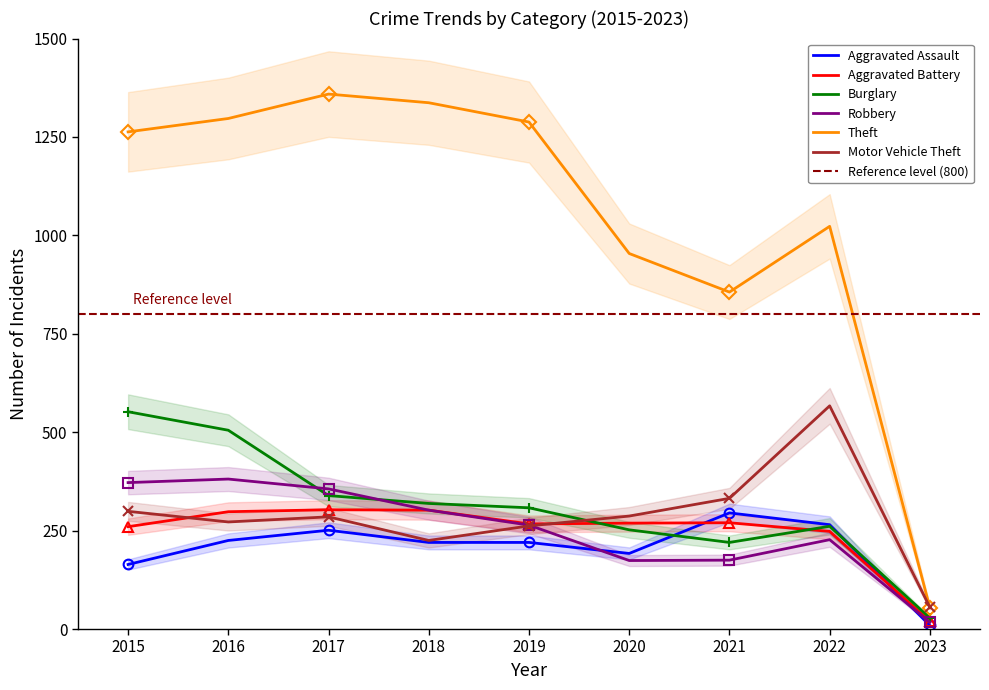

Where is the first local maximum for Theft?

2017